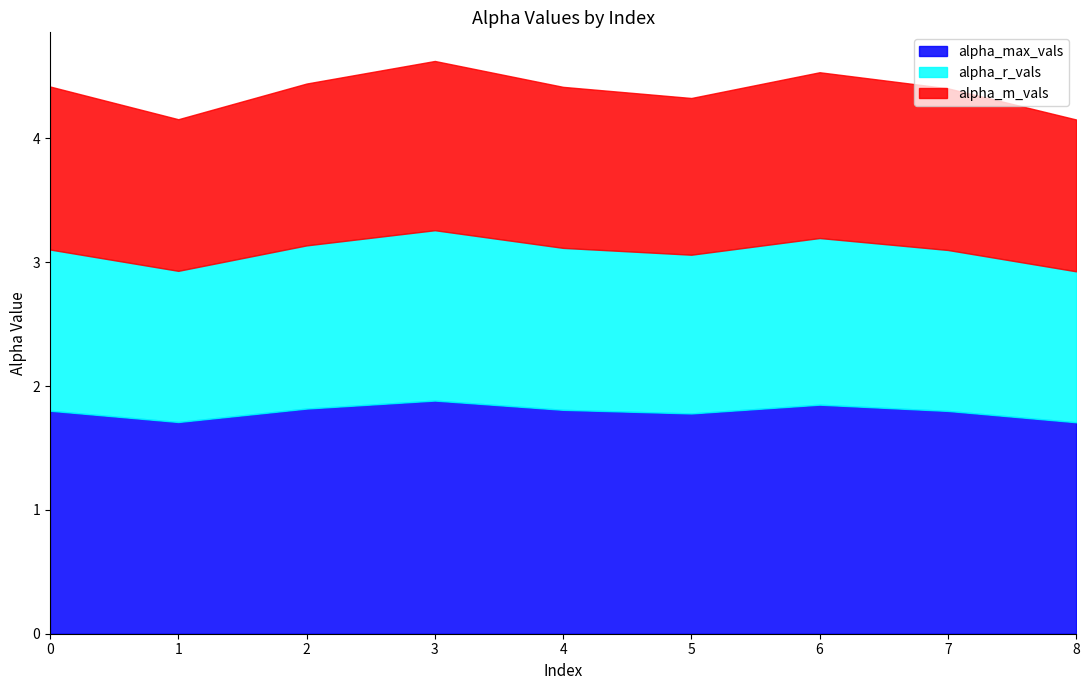

What is the value of the alpha_r_vals point at the 9th from the left?

1.2